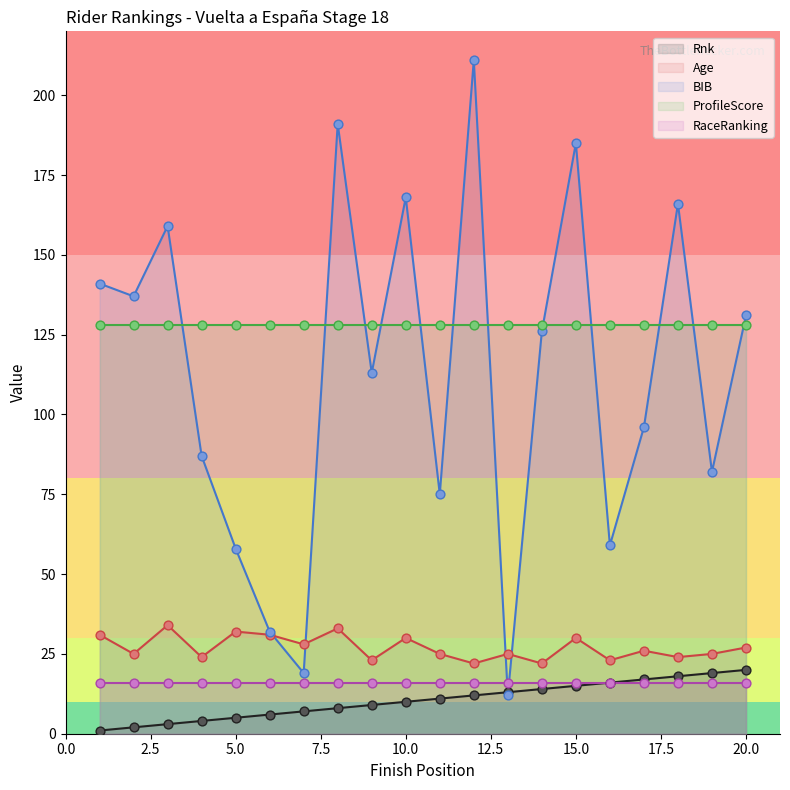

Is the value of BIB at 10.0 greater than the value of Age at 5.0?

Yes